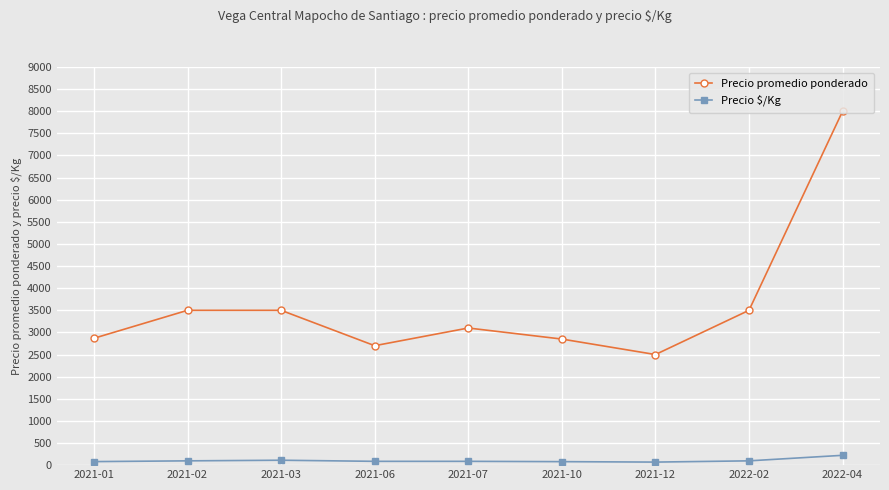

At which category does the chart reach its peak across all series?

2022-04